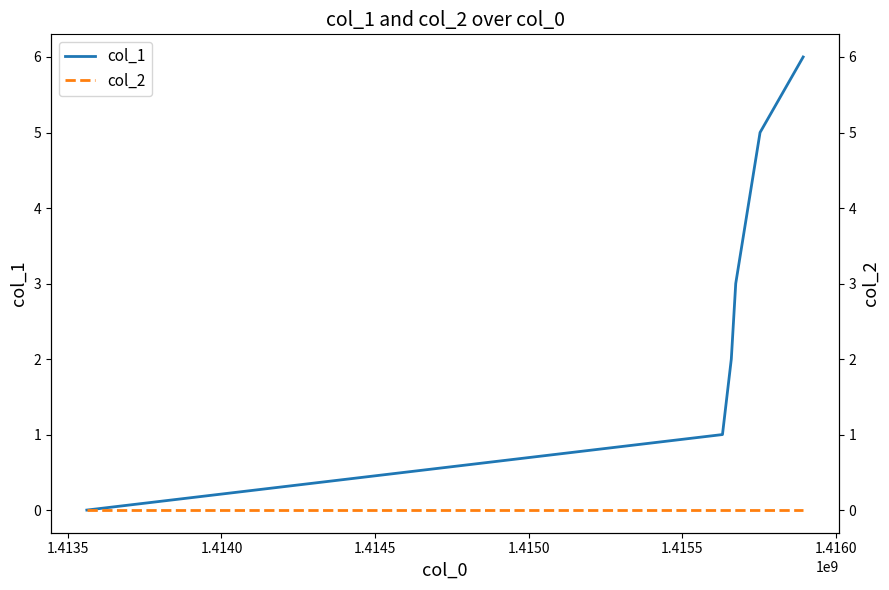

True or false: col_1 and col_2 cross at least once.

False